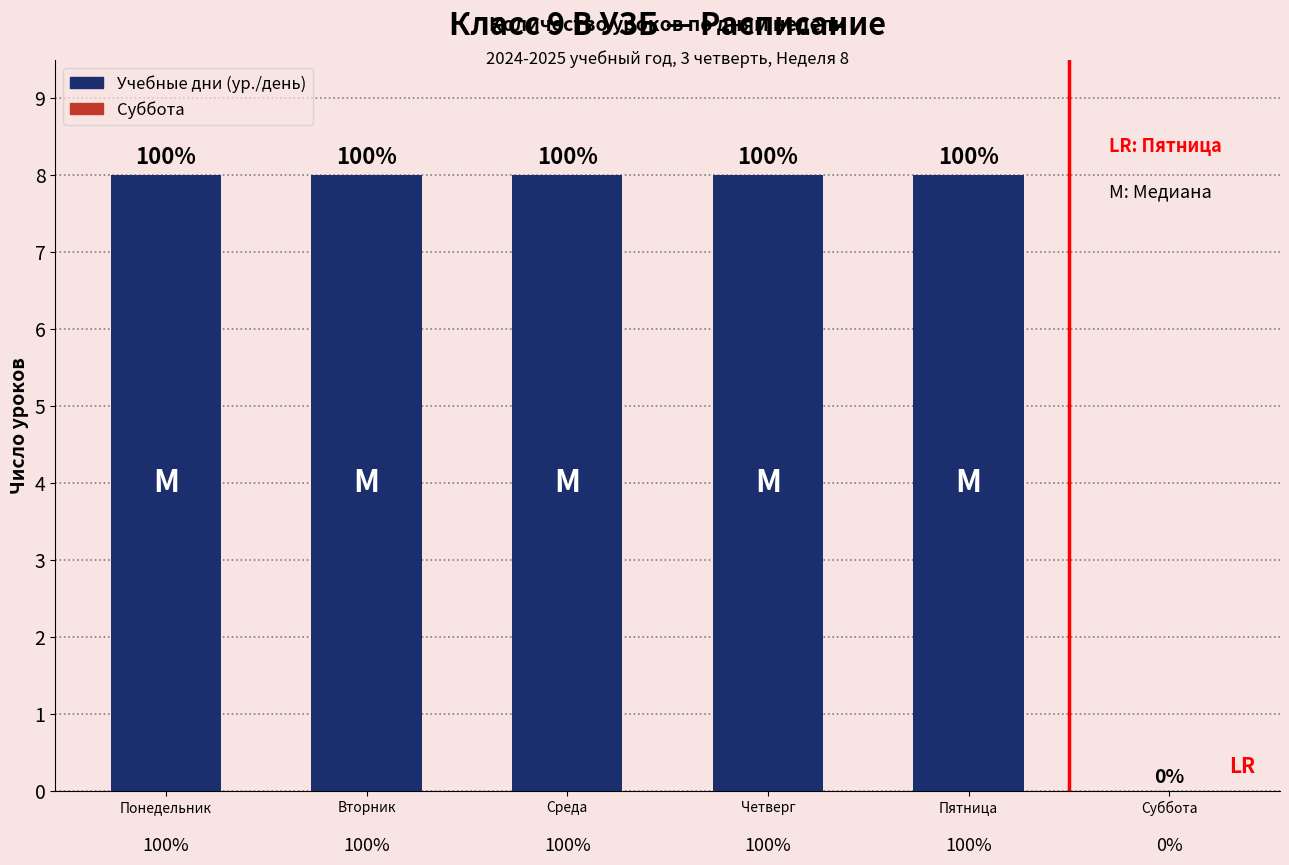

Which category has the highest value across all series?

Понедельник